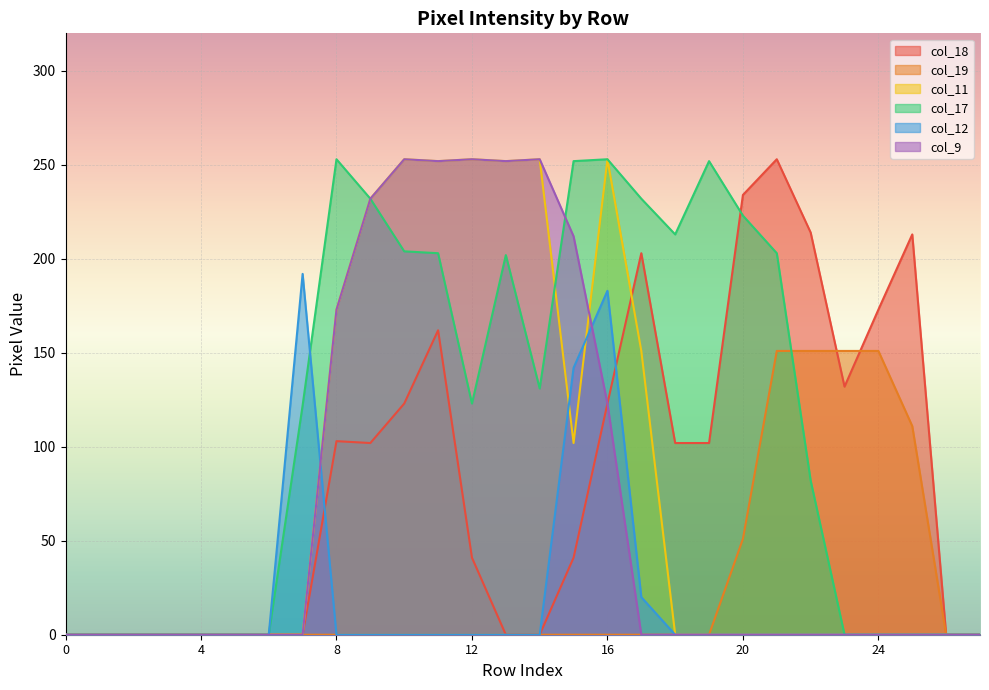

What is the sum of the col_19 values at 24 and 23?

302